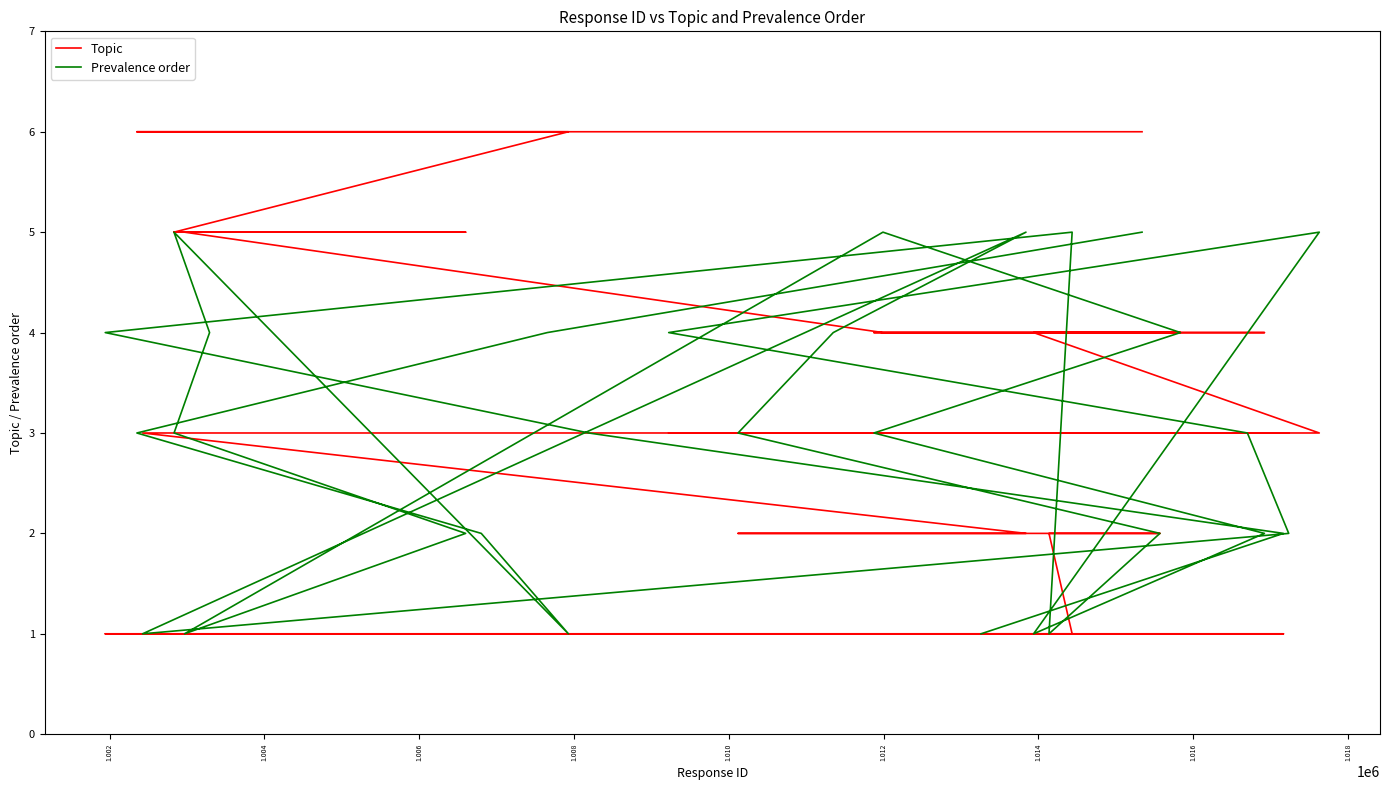

What is the maximum value shown in the chart?

6